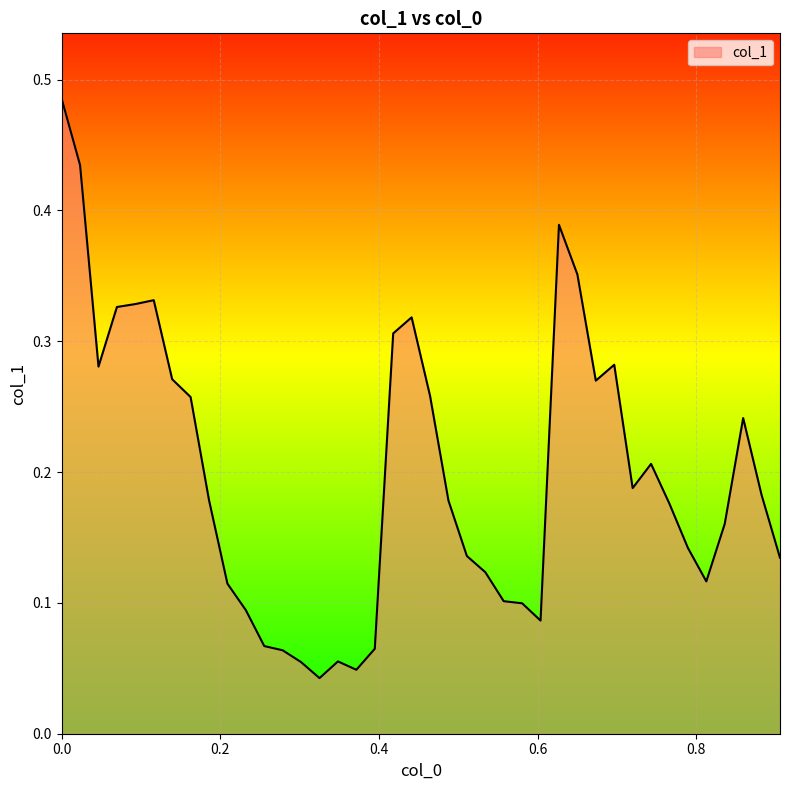

Where is the first local maximum?

0.116099773